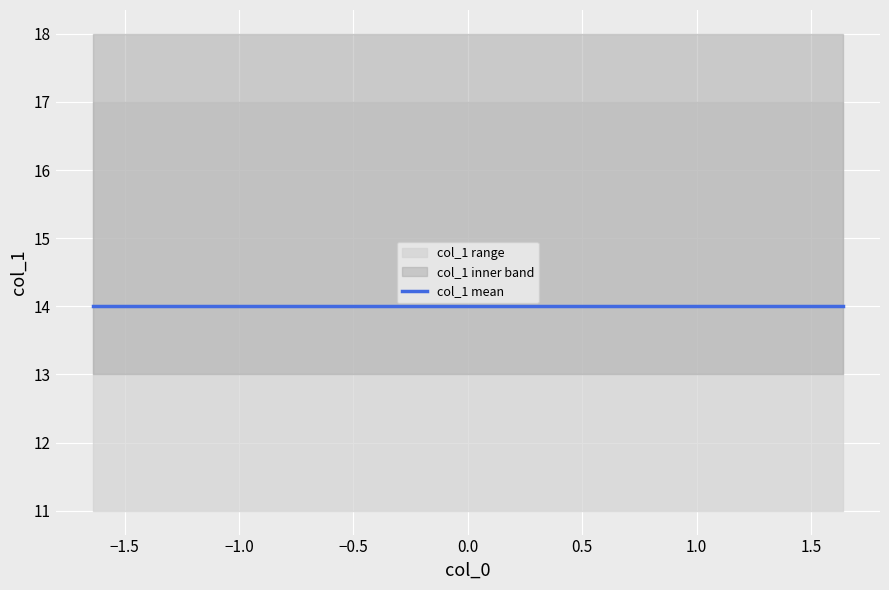

The col_1_mean series shows 14 at 7. True or false?

True